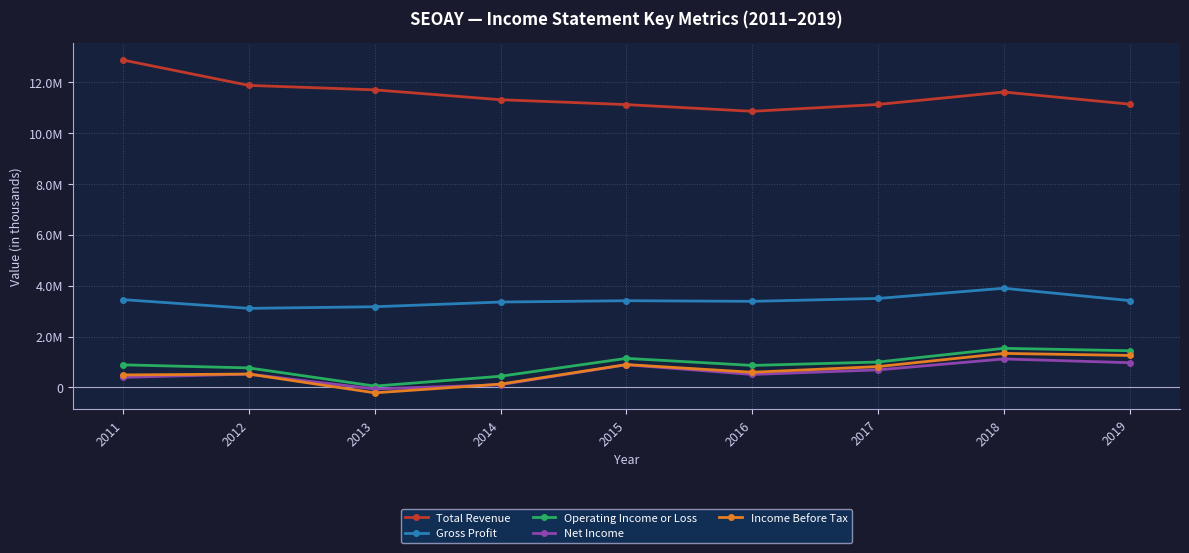

Where is the first local minimum for Operating Income or Loss?

2013